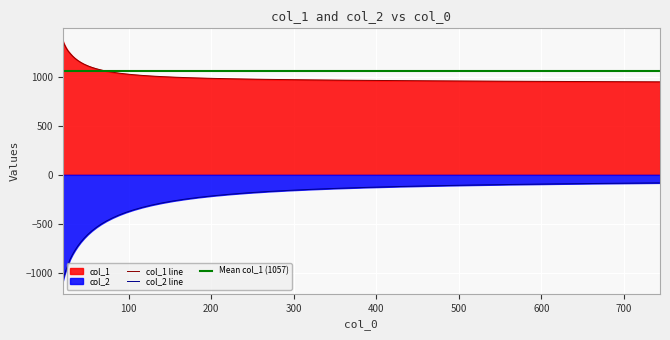

At which category does the chart reach its minimum across all series?

20